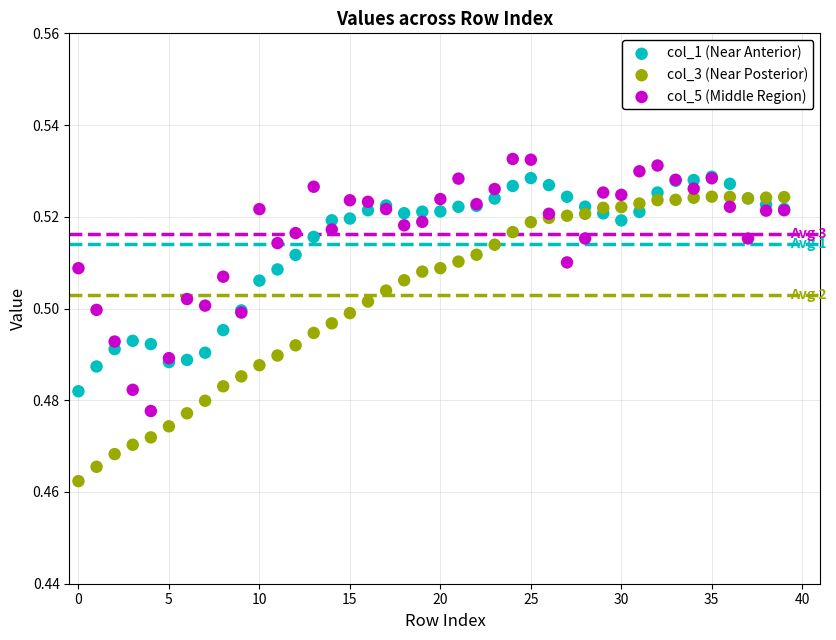

What are all the series names shown in the legend?

col_1 (Near Anterior), col_3 (Near Posterior), col_5 (Middle Region)